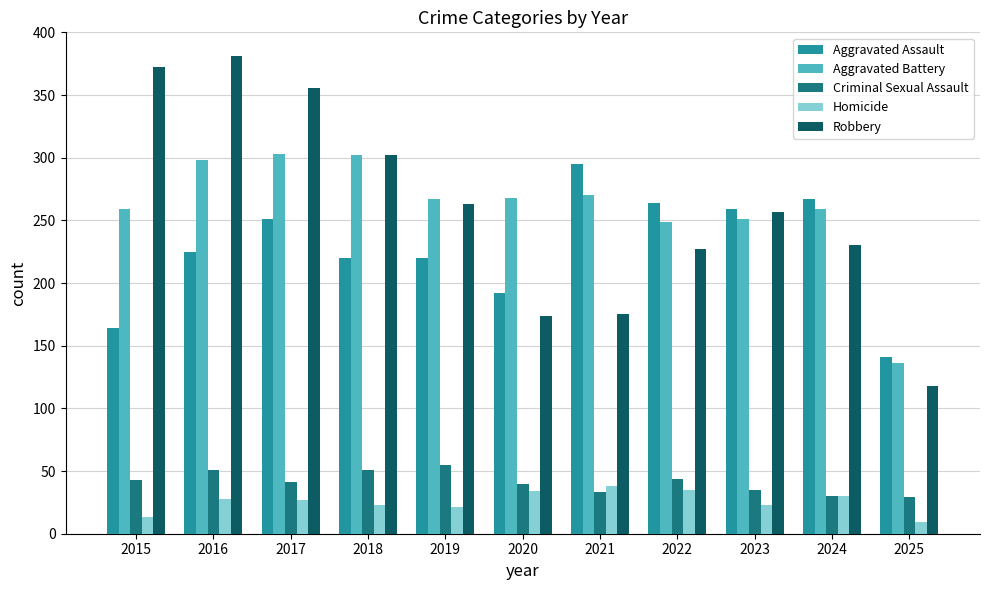

Which series has the largest range (max minus min)?

Robbery